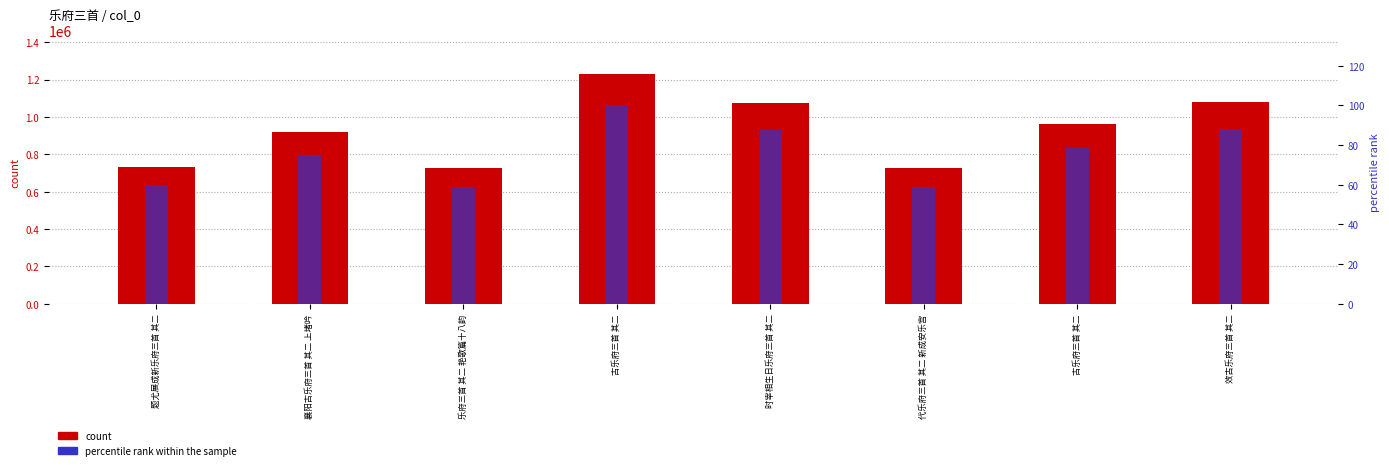

At which category does the chart reach its peak across all series?

古乐府三首 其二